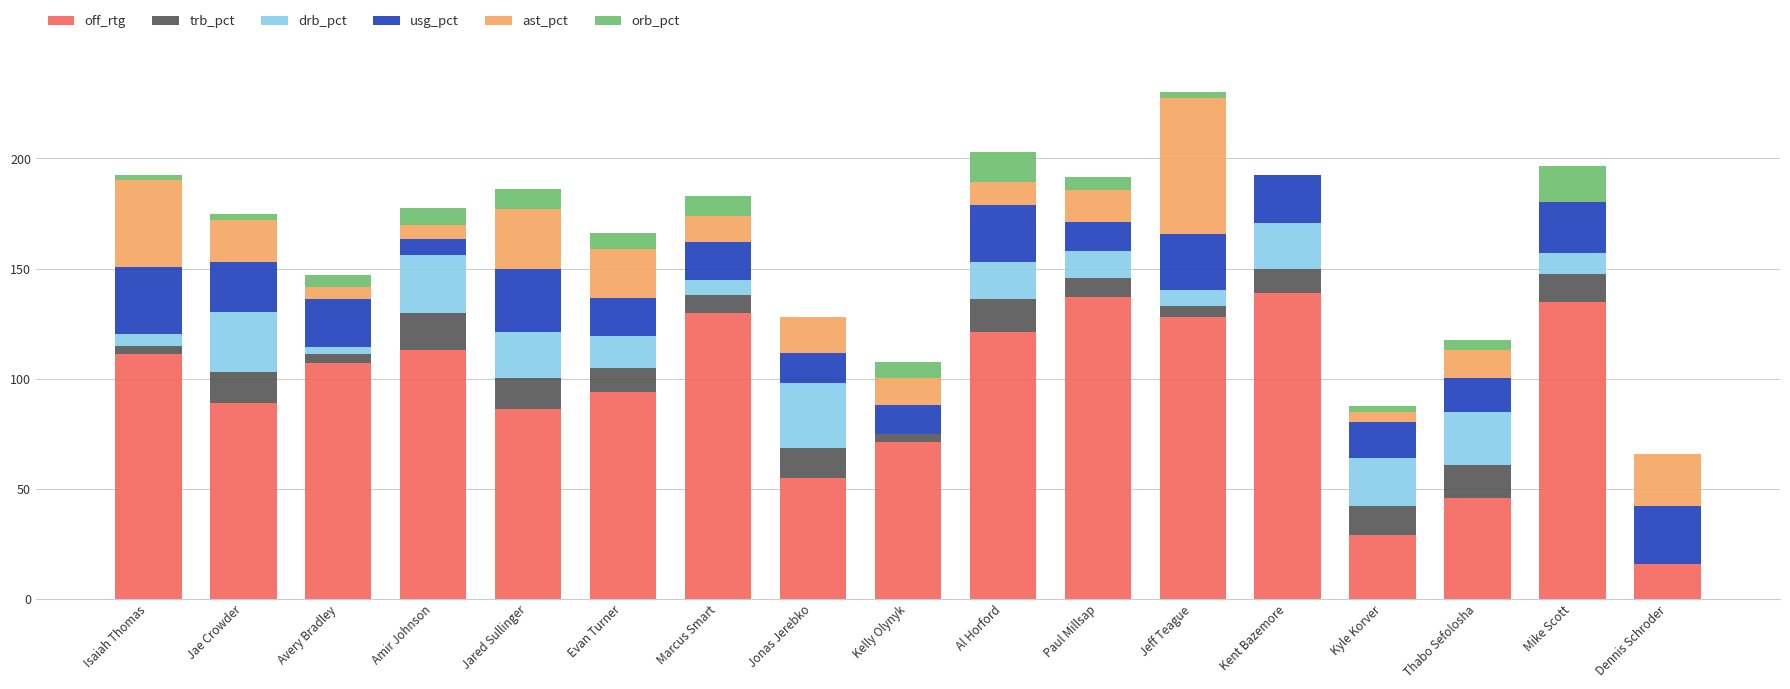

Is it true that off_rtg equals 27.9 at Thabo Sefolosha?

False